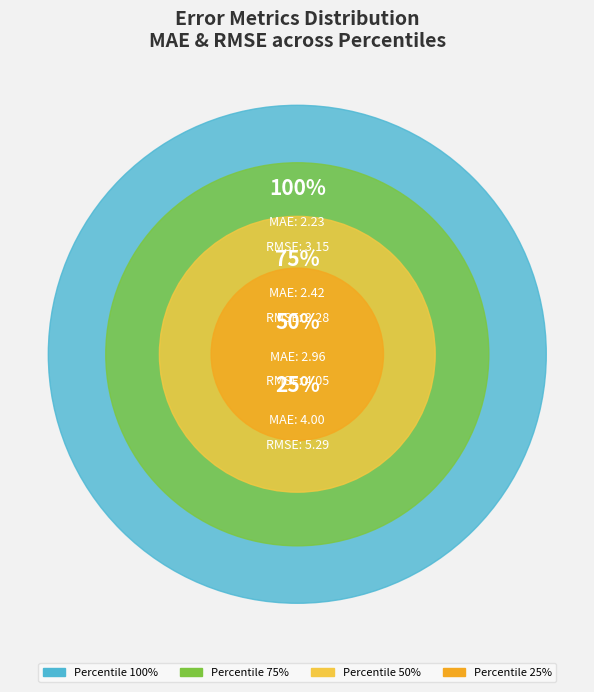

Rank the series by their average value, from highest to lowest.

RMSE, MAE